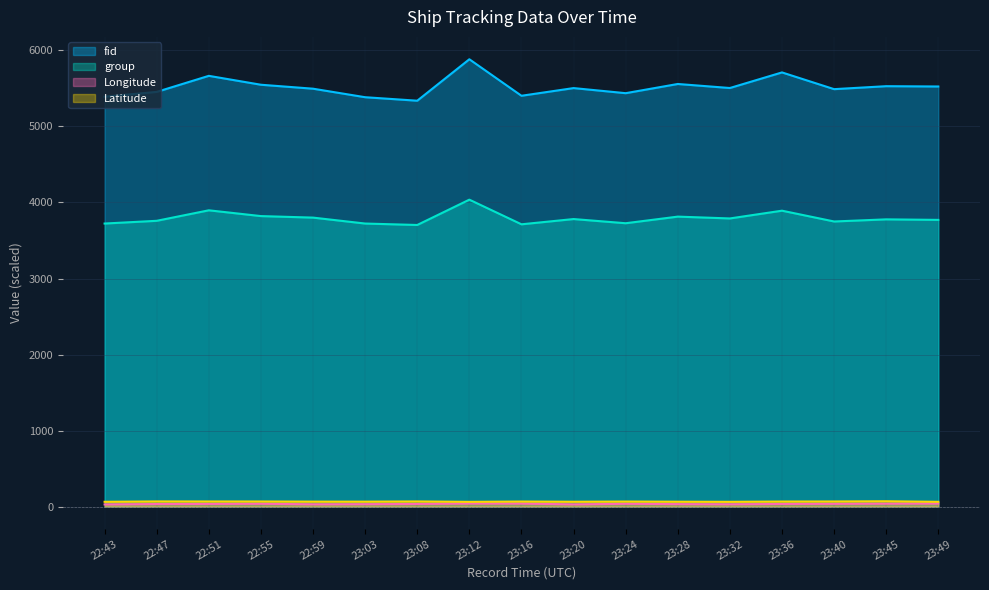

How many categories are shown in the chart?

17